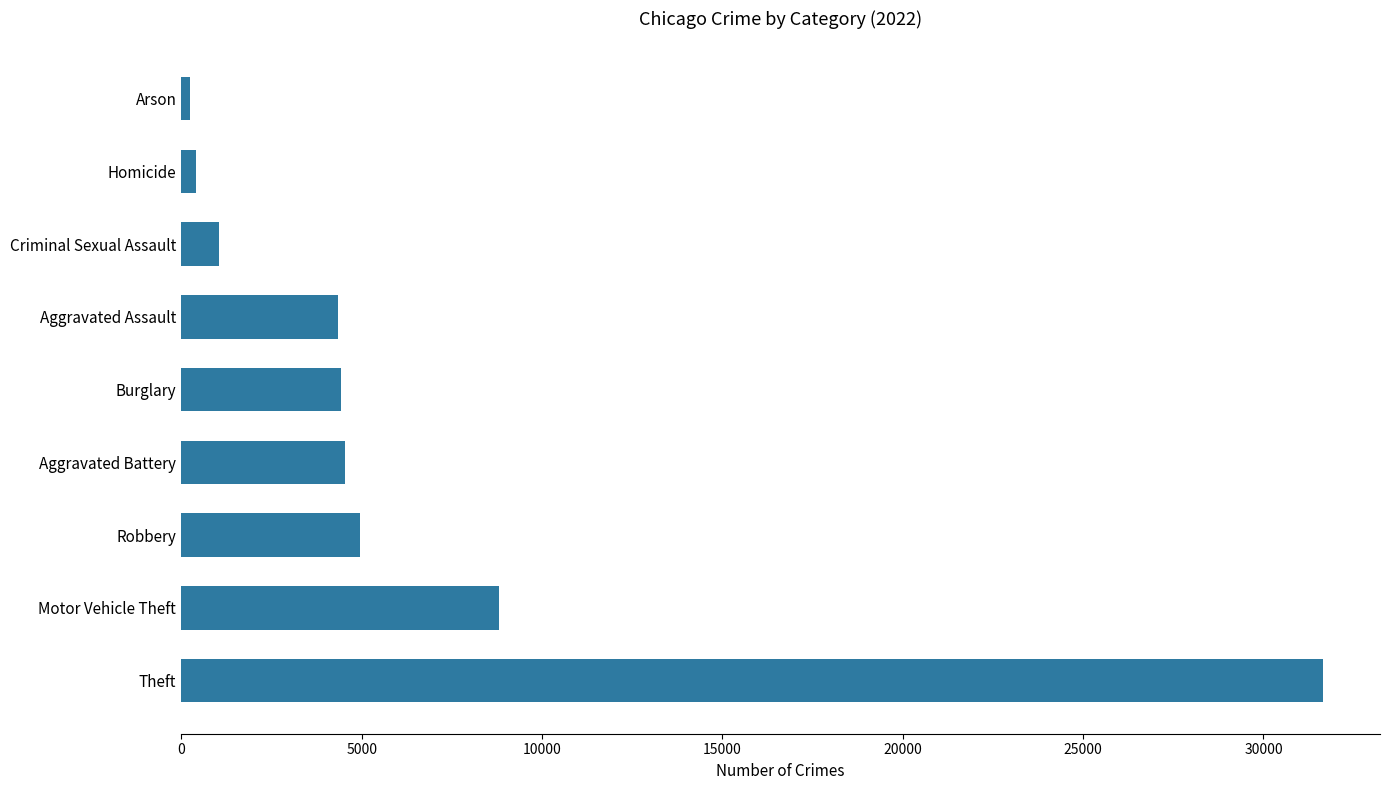

What is the sum of all values?

60446